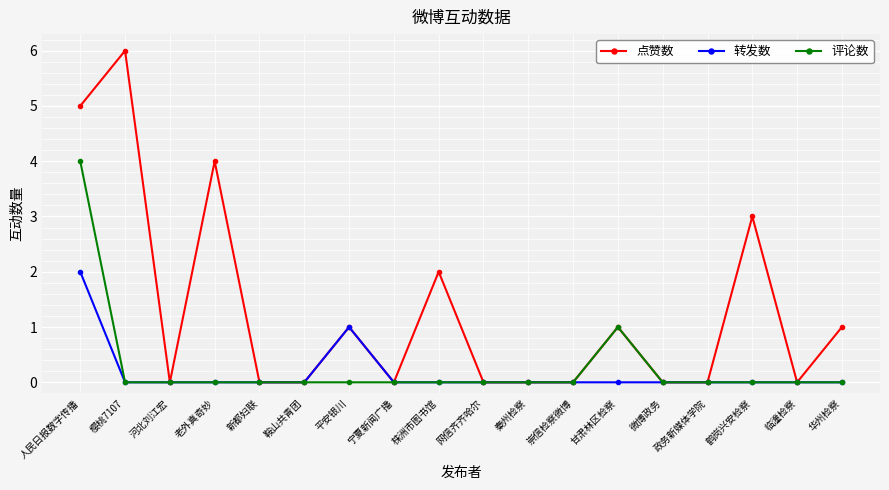

Which series has the largest total across all categories?

点赞数